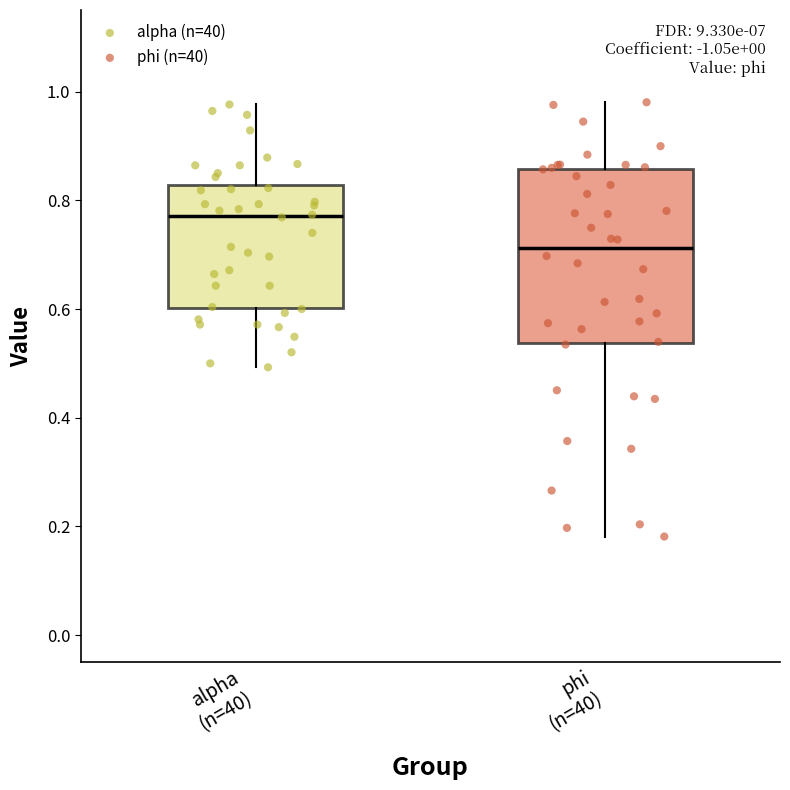

Where is the lower edge of the box for phi (n=40) on the y-axis? The values are not printed on the chart, so give them approximately, as read against the axis.

0.54